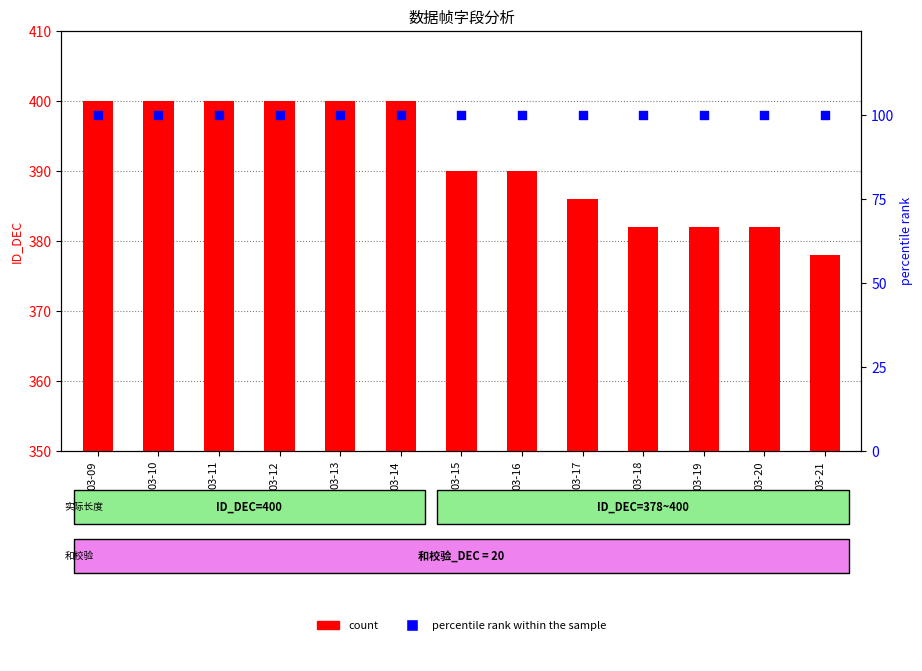

What are all the series names shown in the legend?

count, percentile rank within the sample